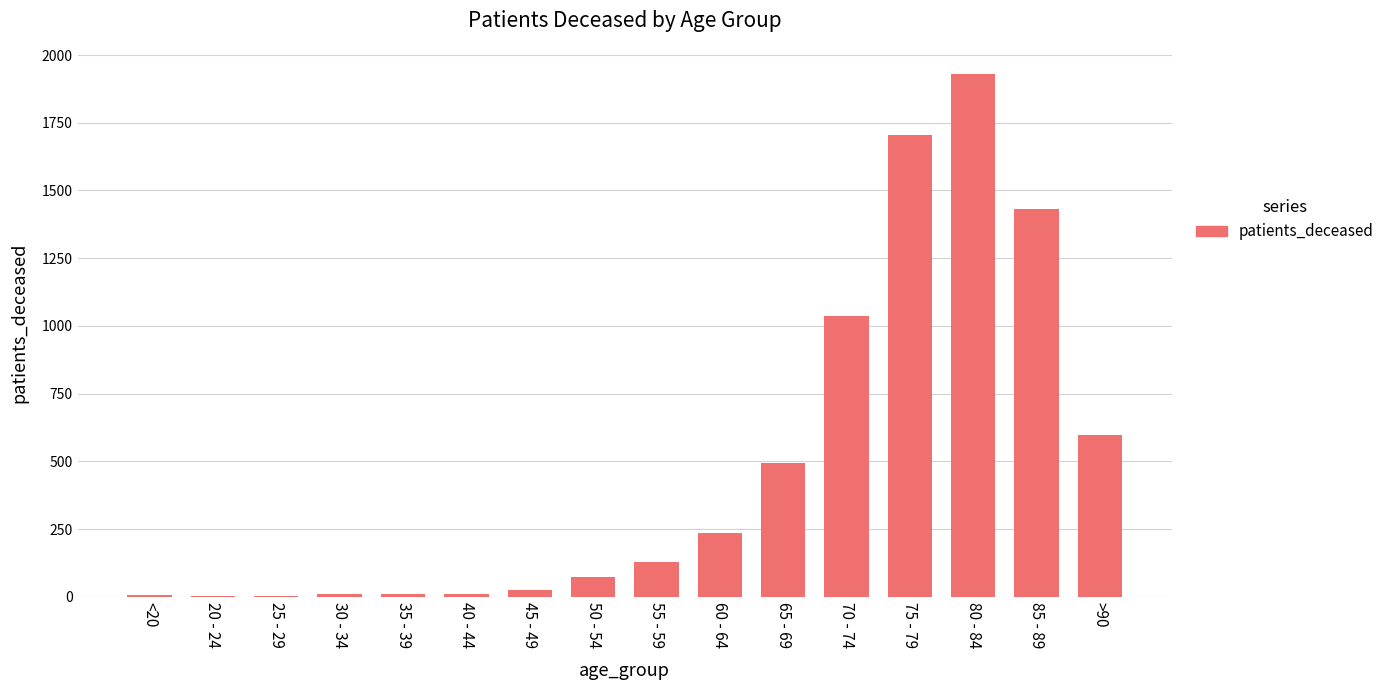

Does the chart contain stacked bars?

No